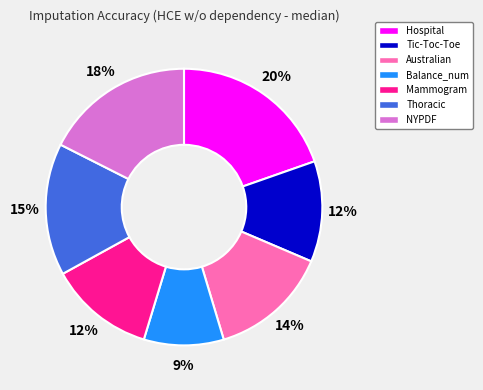

Is there a majority slice in this chart?

No